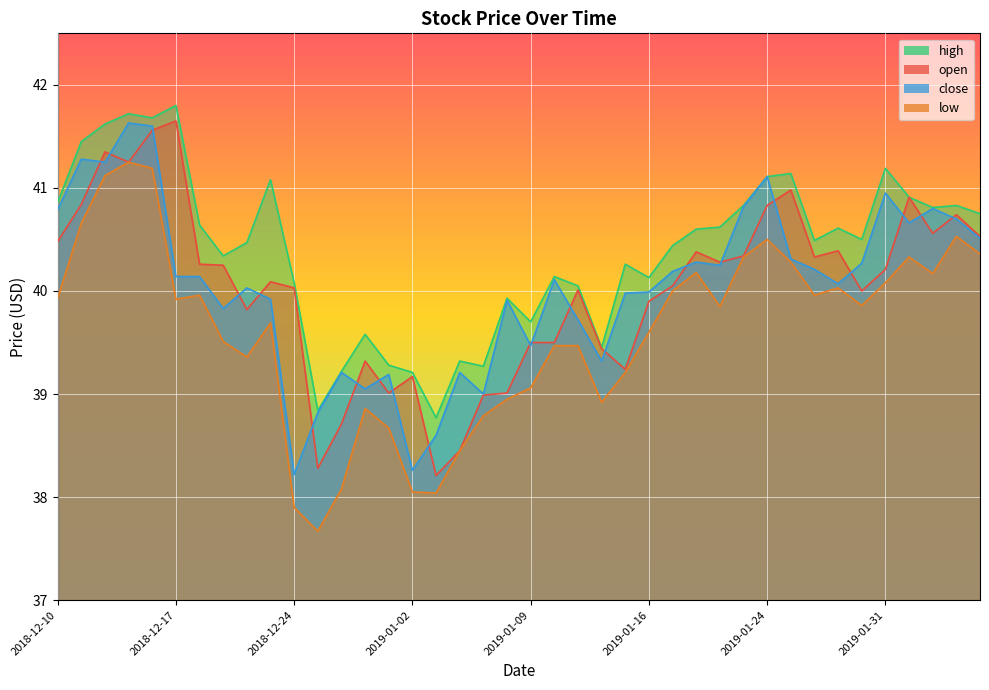

True or false: high has more than 2 points higher than both neighbors.

True